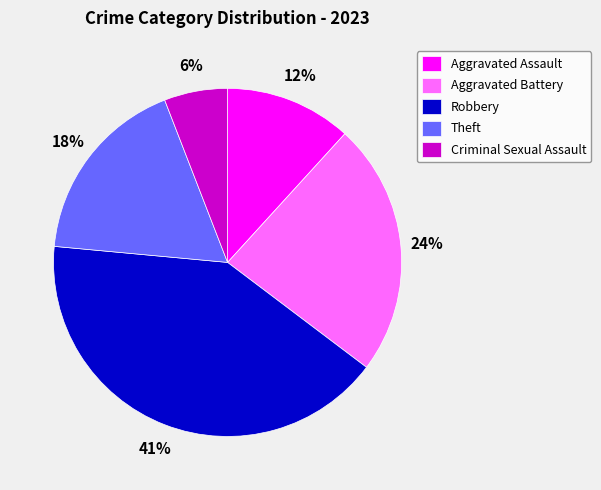

Between Aggravated Battery and Robbery, which is larger?

Robbery